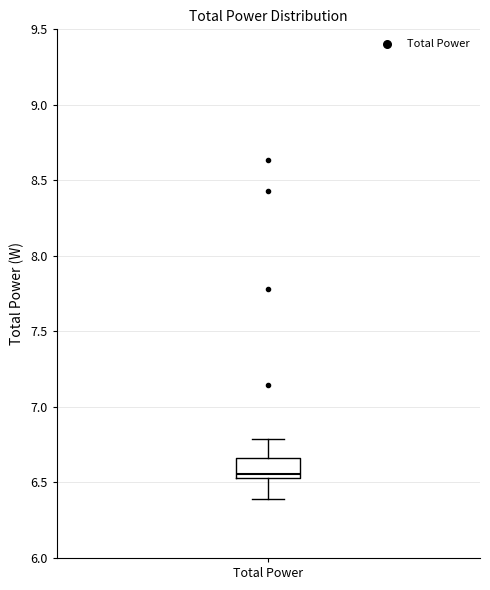

Where is the upper edge of the box for Total Power on the y-axis? The values are not printed on the chart, so give them approximately, as read against the axis.

6.65